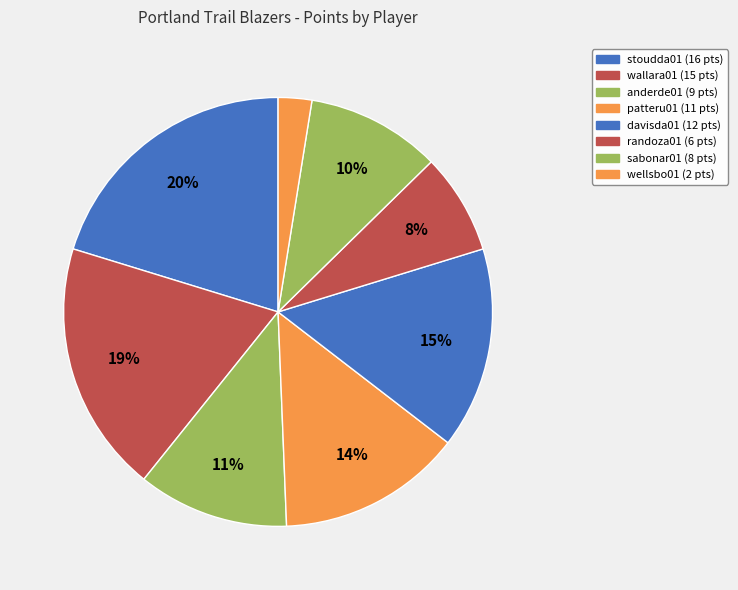

What percentage is the wallara01 slice, to the nearest percent?

19%